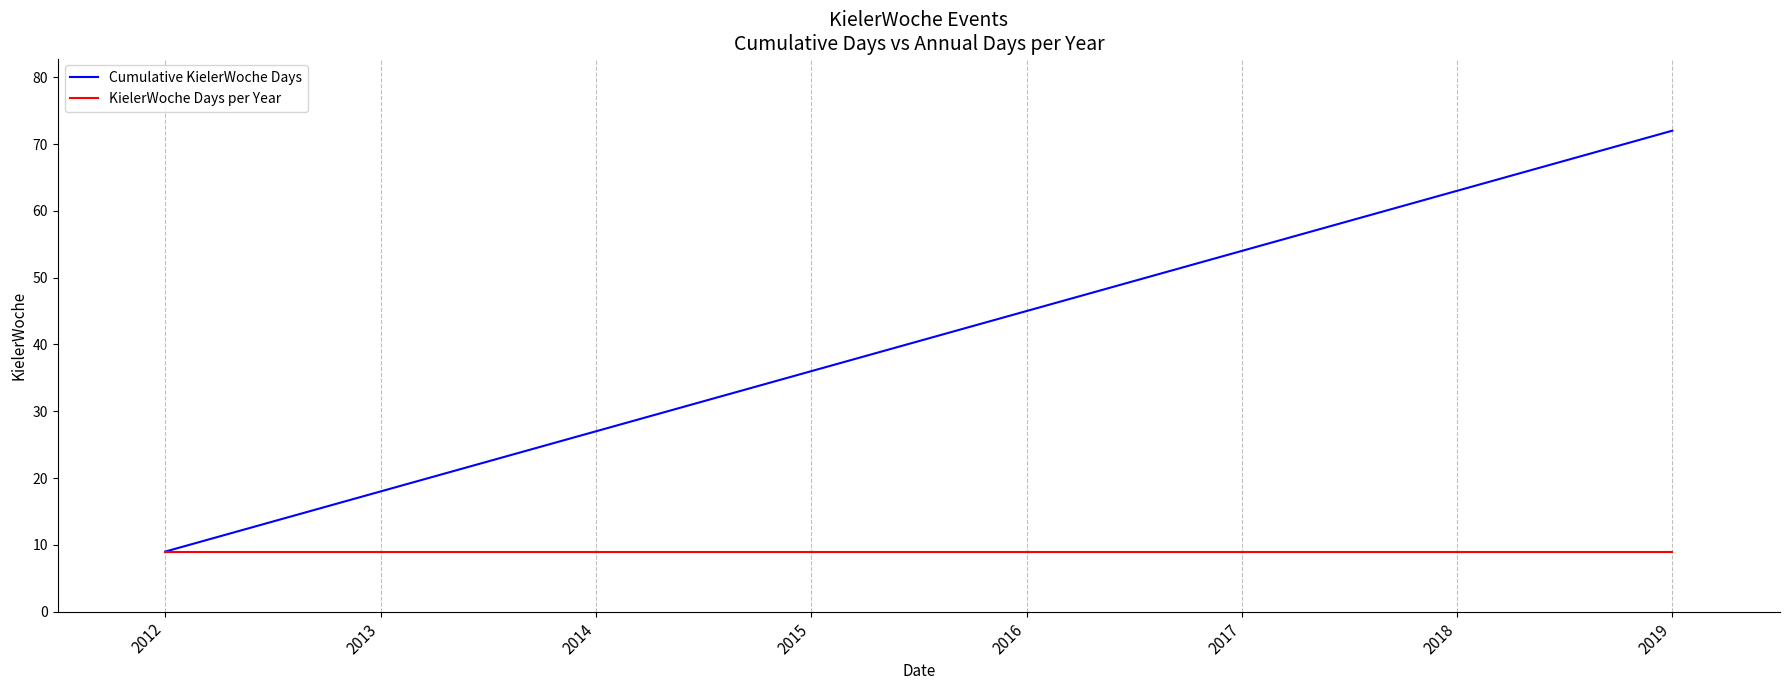

How many Cumulative KielerWoche Days values are between 27 and 63?

5